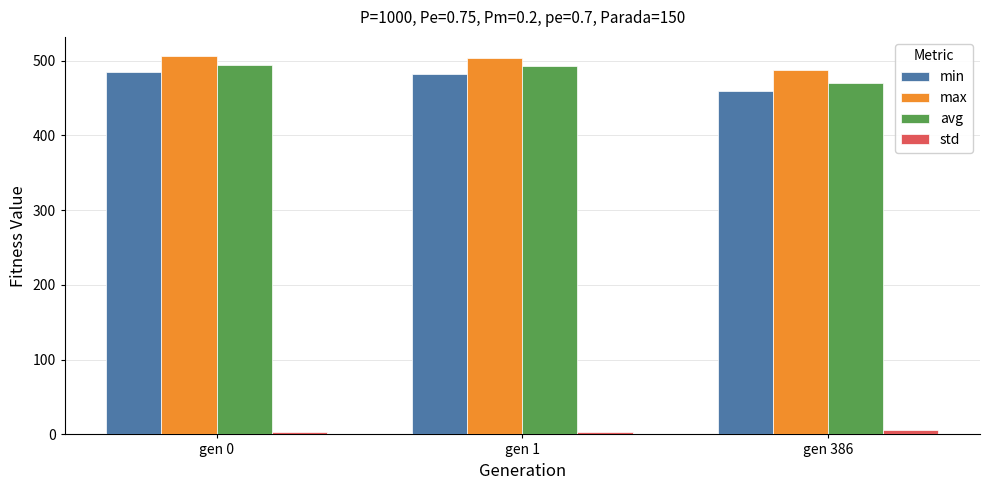

What is the greatest value displayed?

506.5